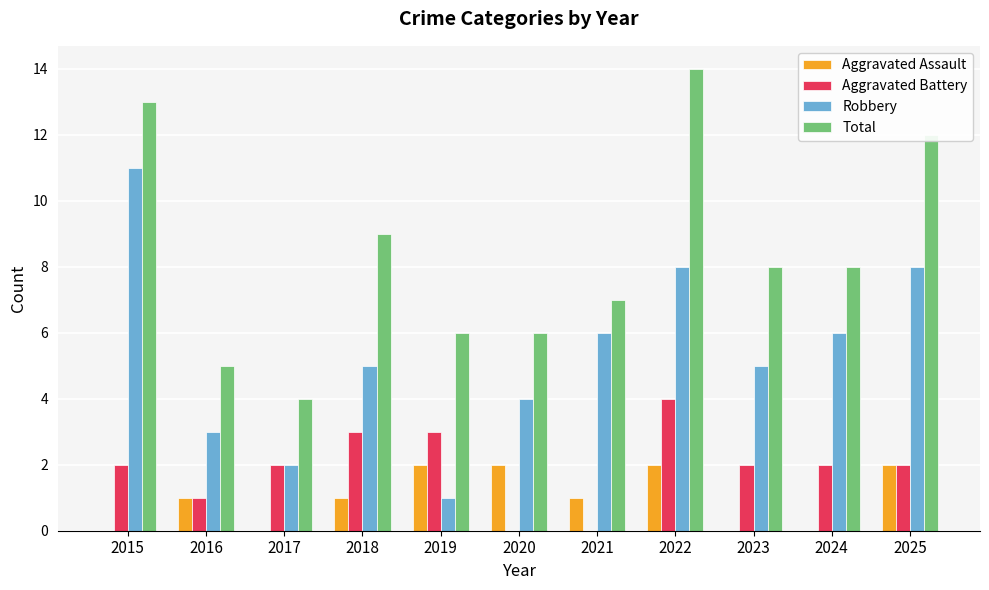

True or false: Total has a value of 19 at 2022.

False